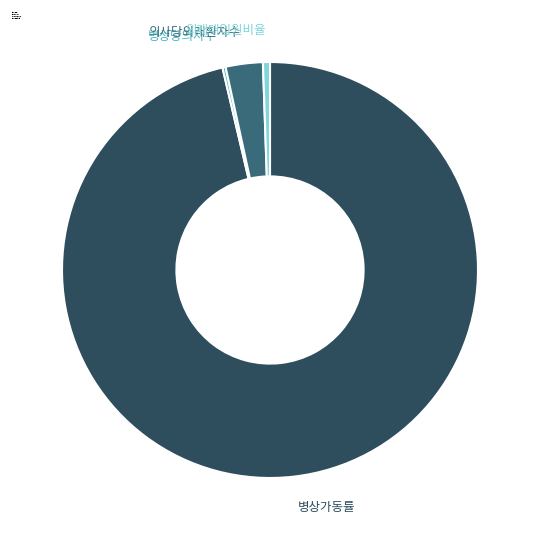

Does any single category account for the majority?

Yes